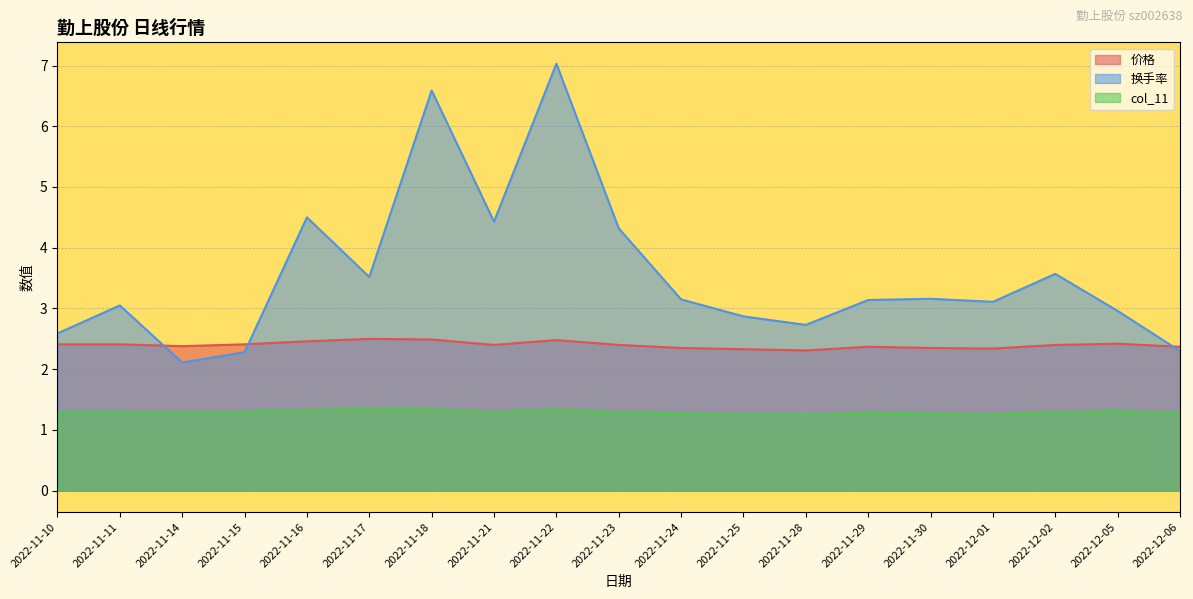

Count the number of categories in the chart.

19